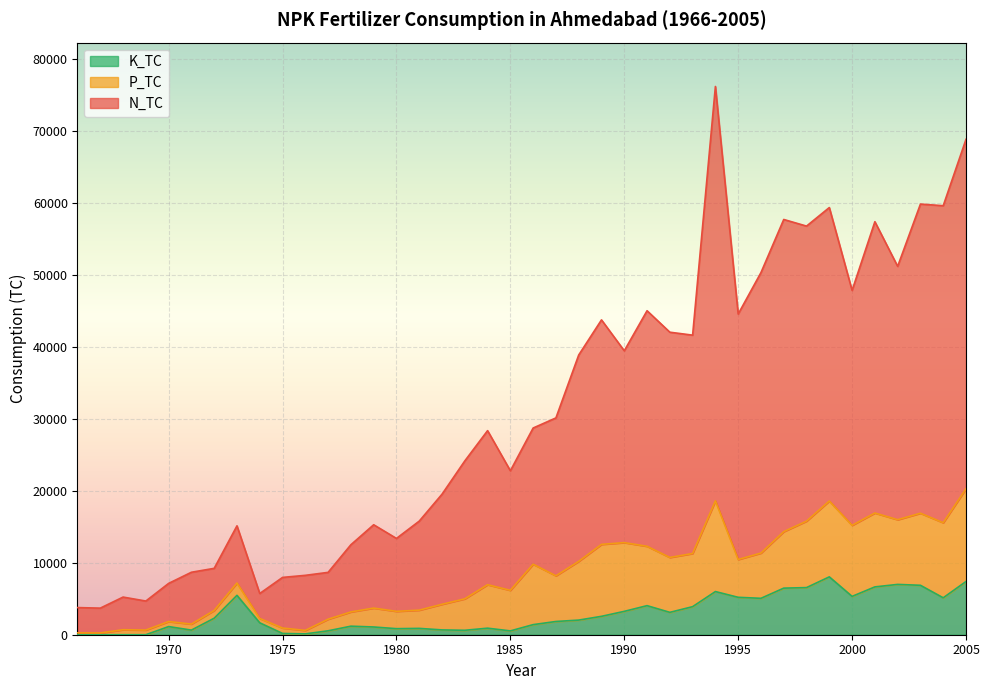

What is the sum of the K_TC values at 1994 and 1967?

6000